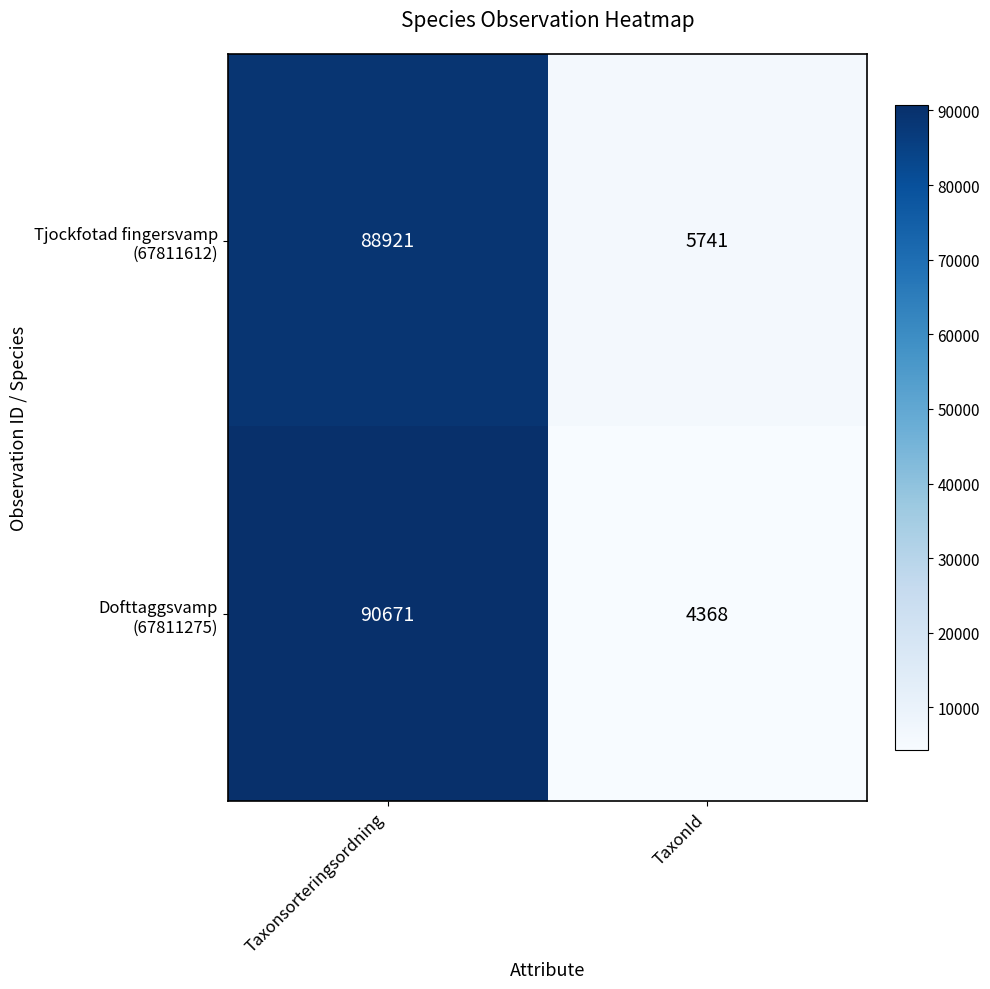

What is the total value across all series at TaxonId?

10109